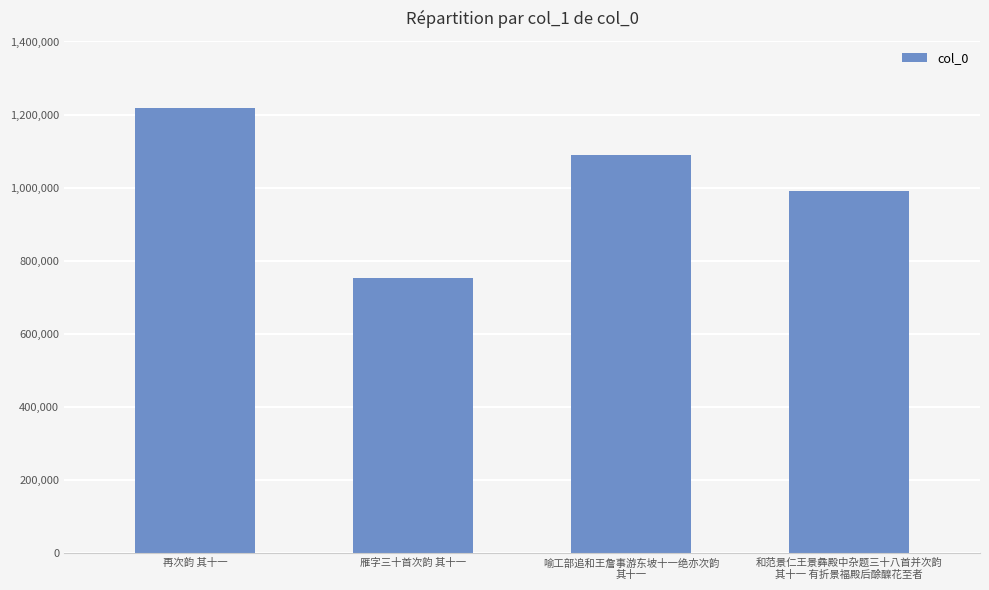

Does the chart contain any negative values?

No